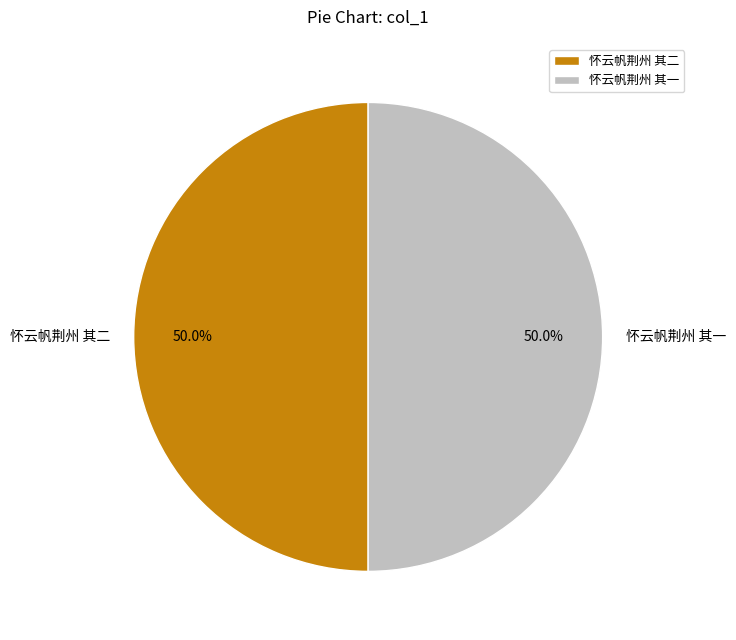

Do 怀云帆荆州 其二 and 怀云帆荆州 其一 together represent more than half of the pie?

Yes